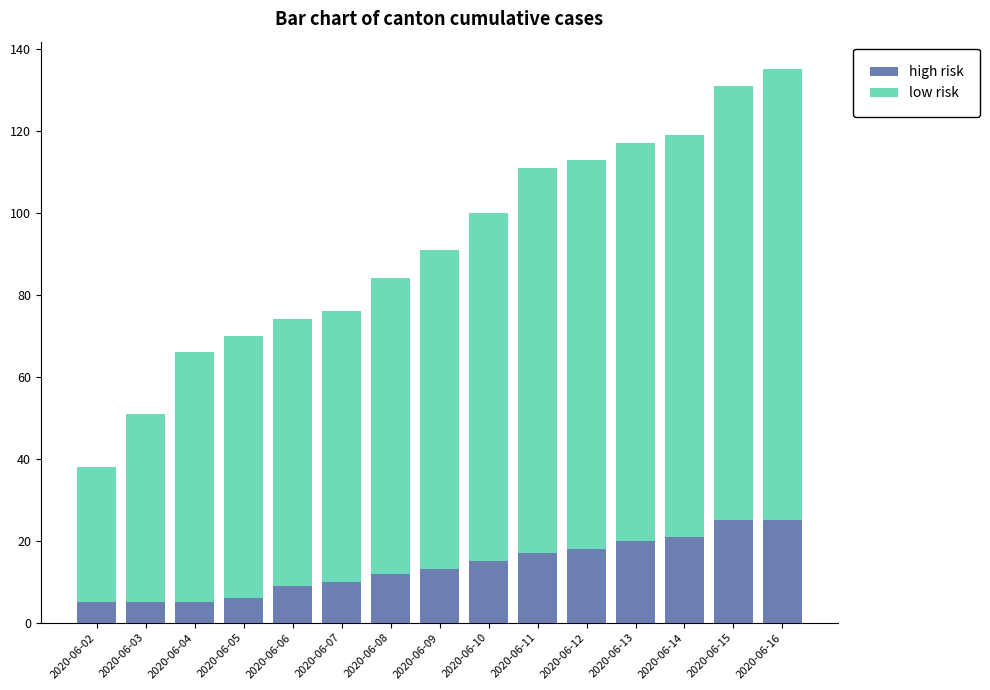

What is the total value across all series at 2020-06-12?

113